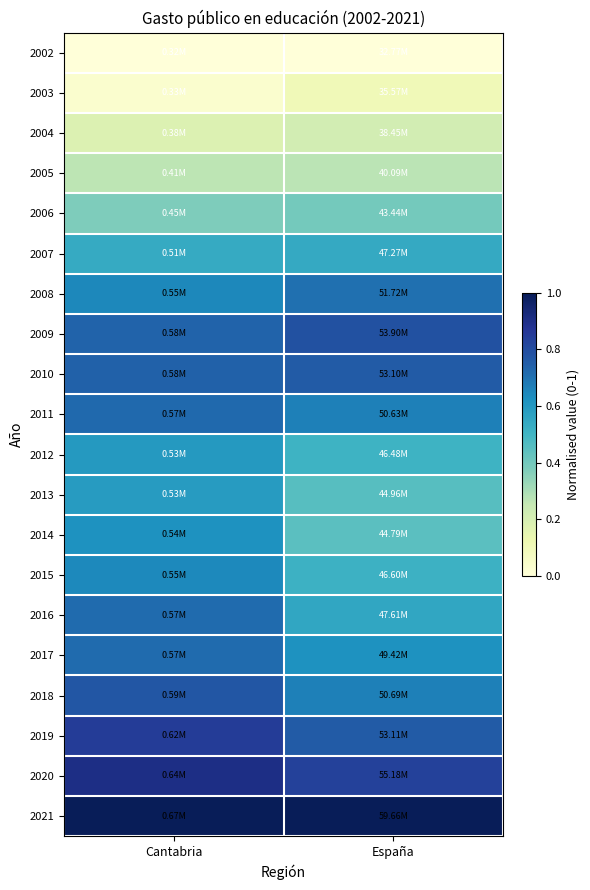

Rank the series at España from highest to lowest value.

2021, 2020, 2009, 2019, 2010, 2008, 2018, 2011, 2017, 2016, 2007, 2015, 2012, 2013, 2014, 2006, 2005, 2004, 2003, 2002